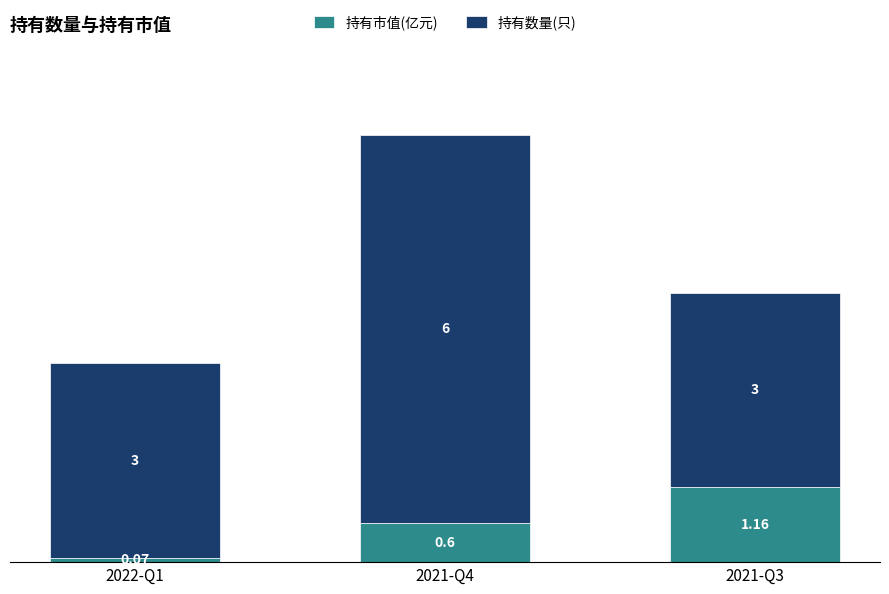

How many series are shown in this chart?

2